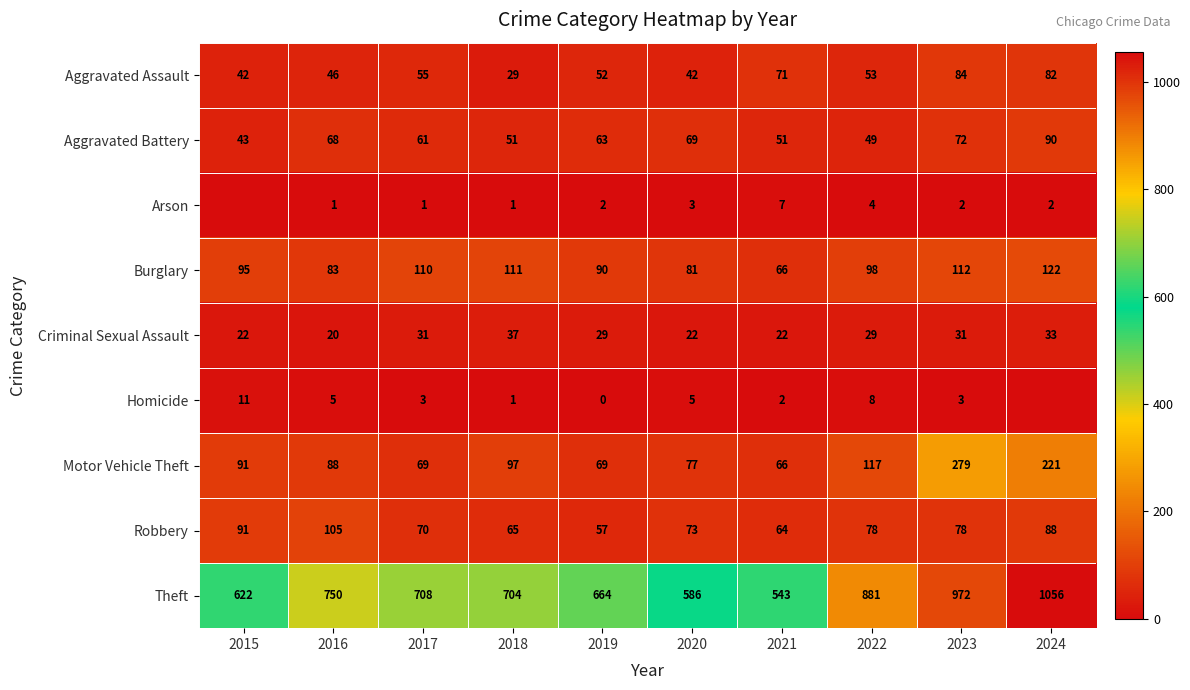

What is the difference between the highest and lowest values at 2021?

541